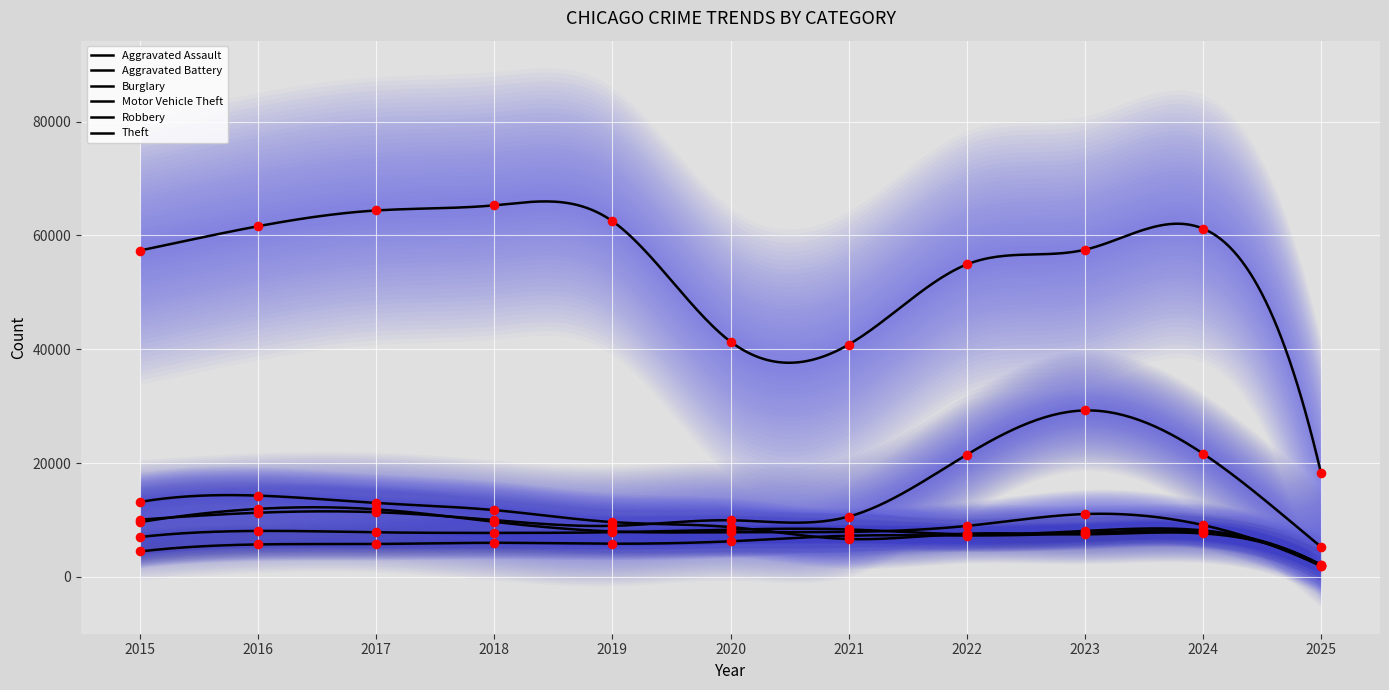

At how many categories does at least one series exceed 23220?

10